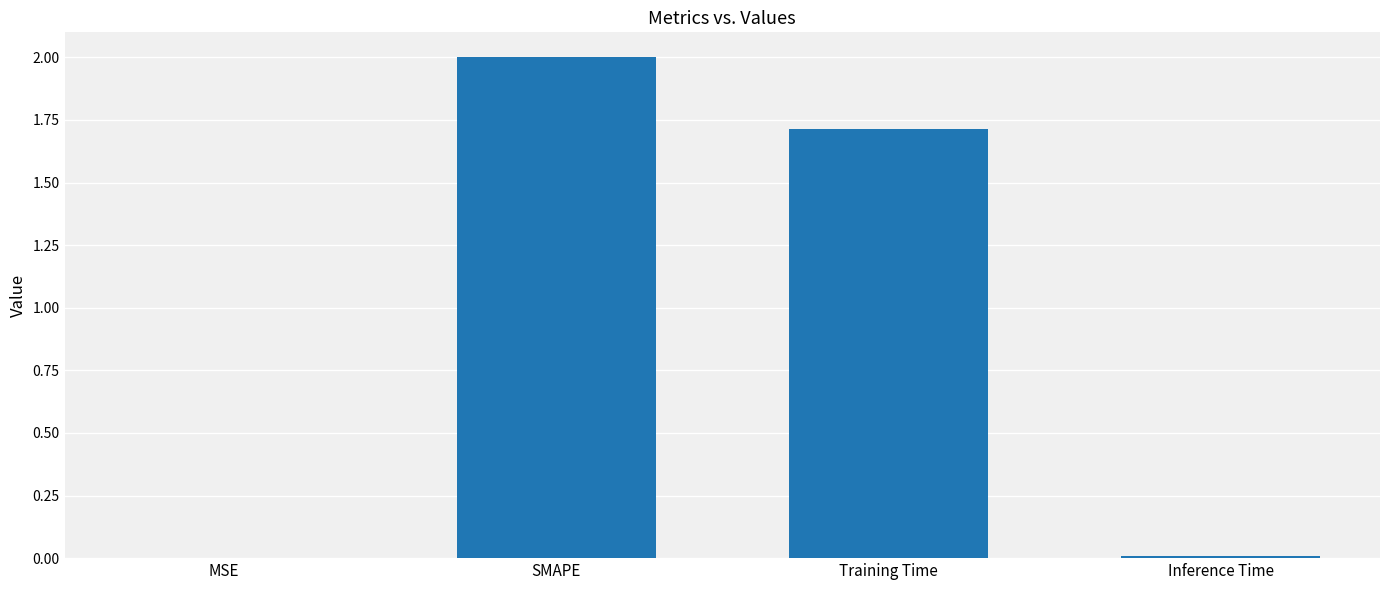

What is the maximum value shown in the chart?

2.0